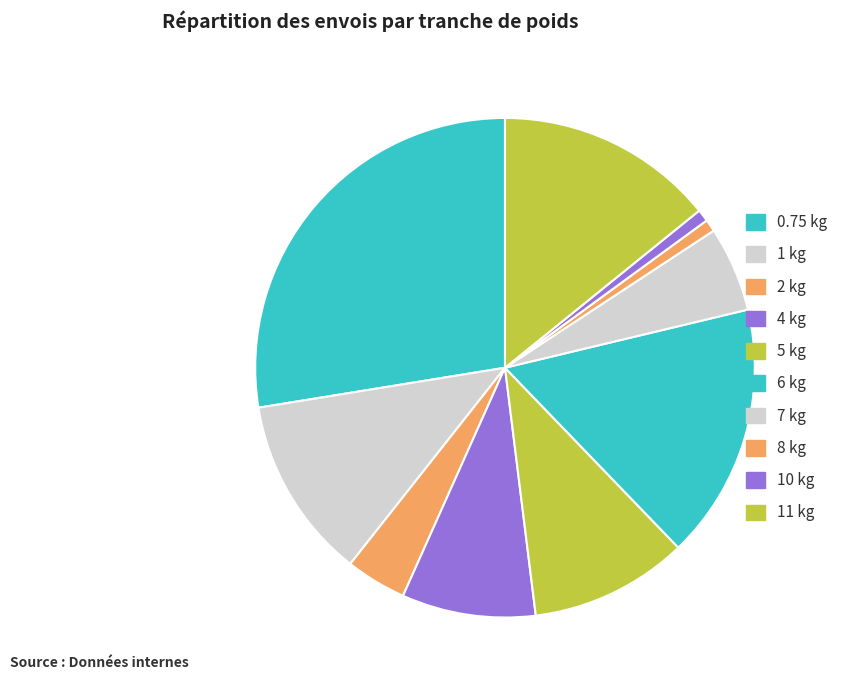

How many slices are in this pie chart?

10